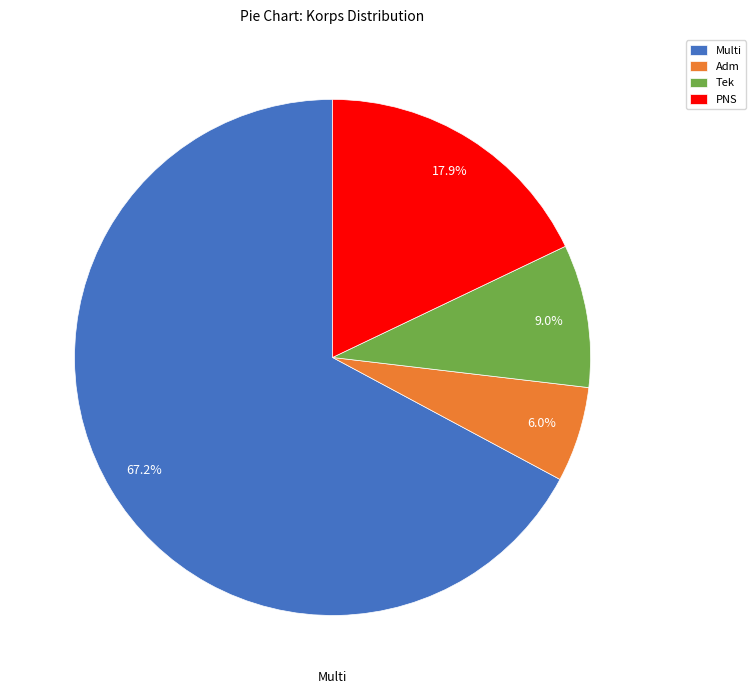

Approximately how many times larger is the value at PNS compared to Adm?

3.0